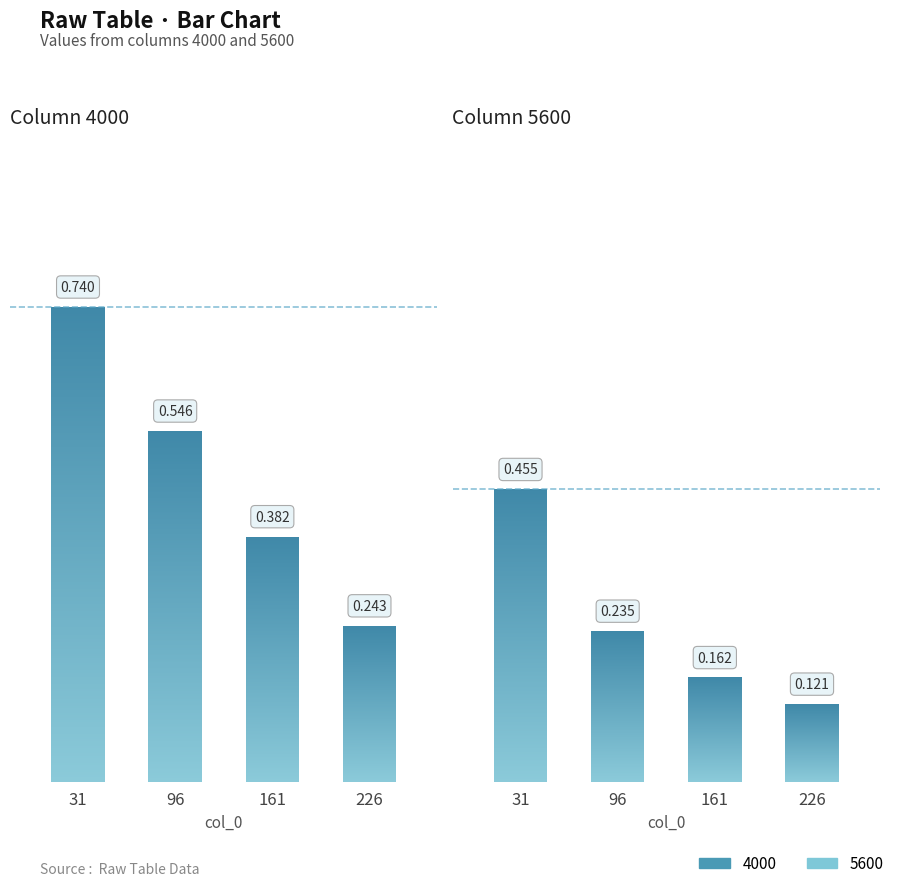

What is the spread (max minus min) of values at 226?

0.1